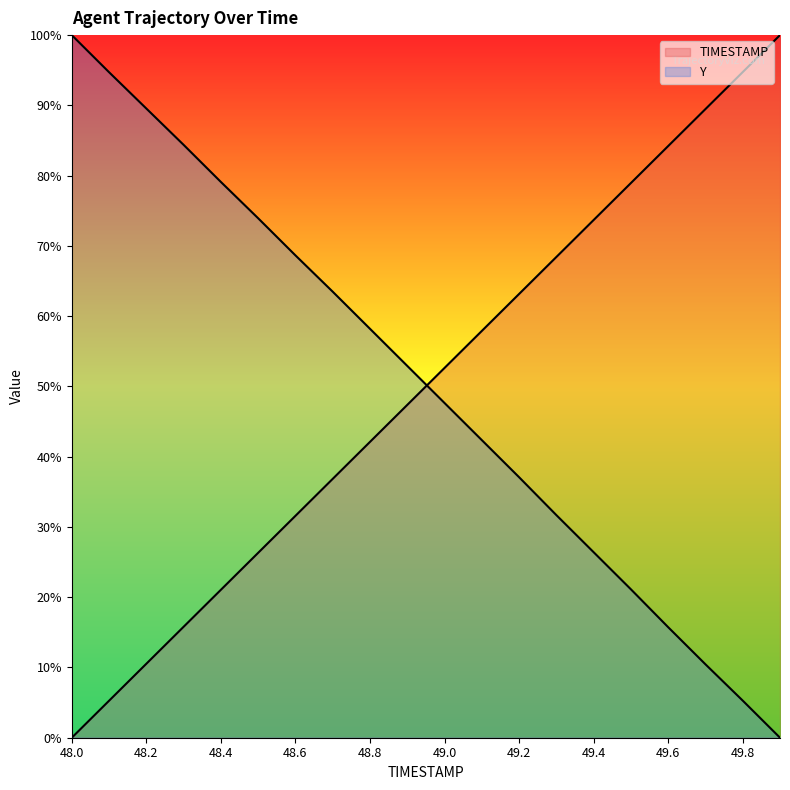

Does the chart display data point markers on the line(s)?

No